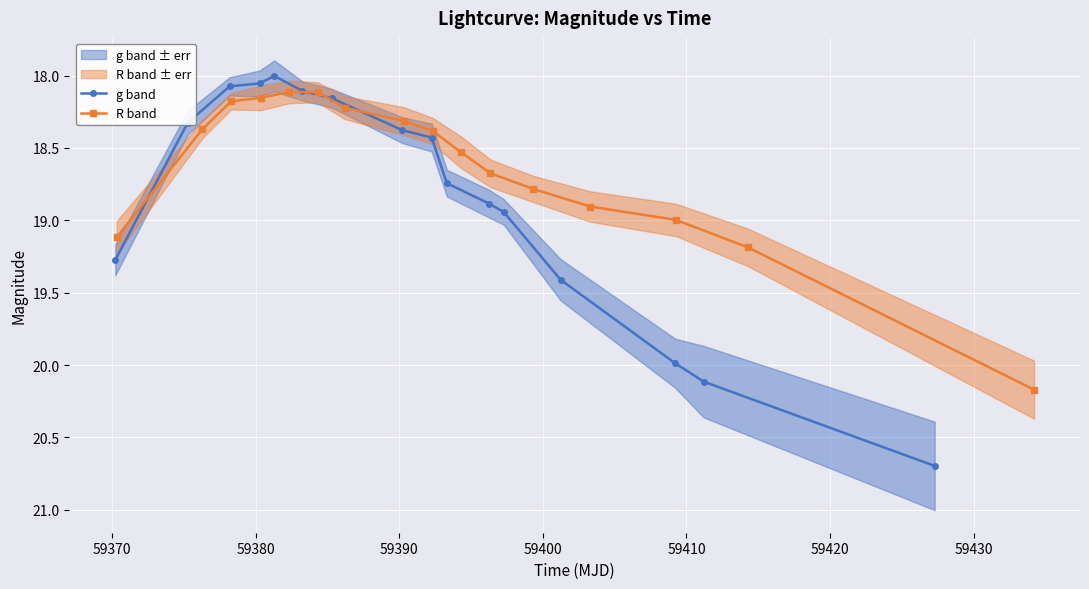

What is the minimum value for g band?

18.0